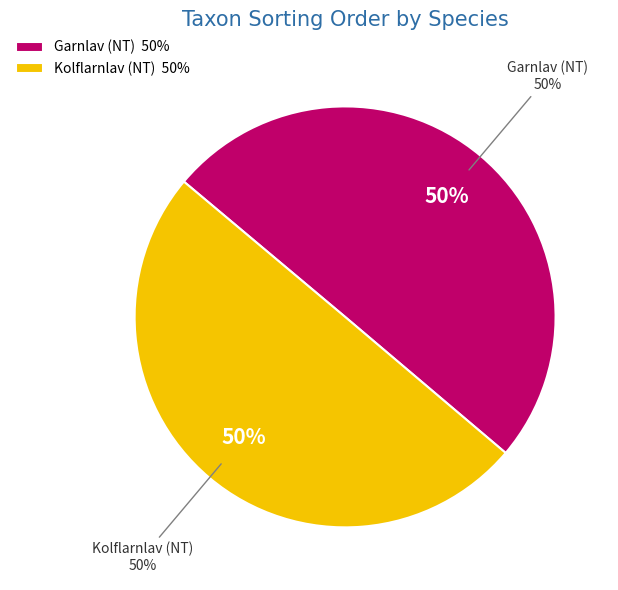

True or false: Garnlav (NT) accounts for 55% of the total.

False